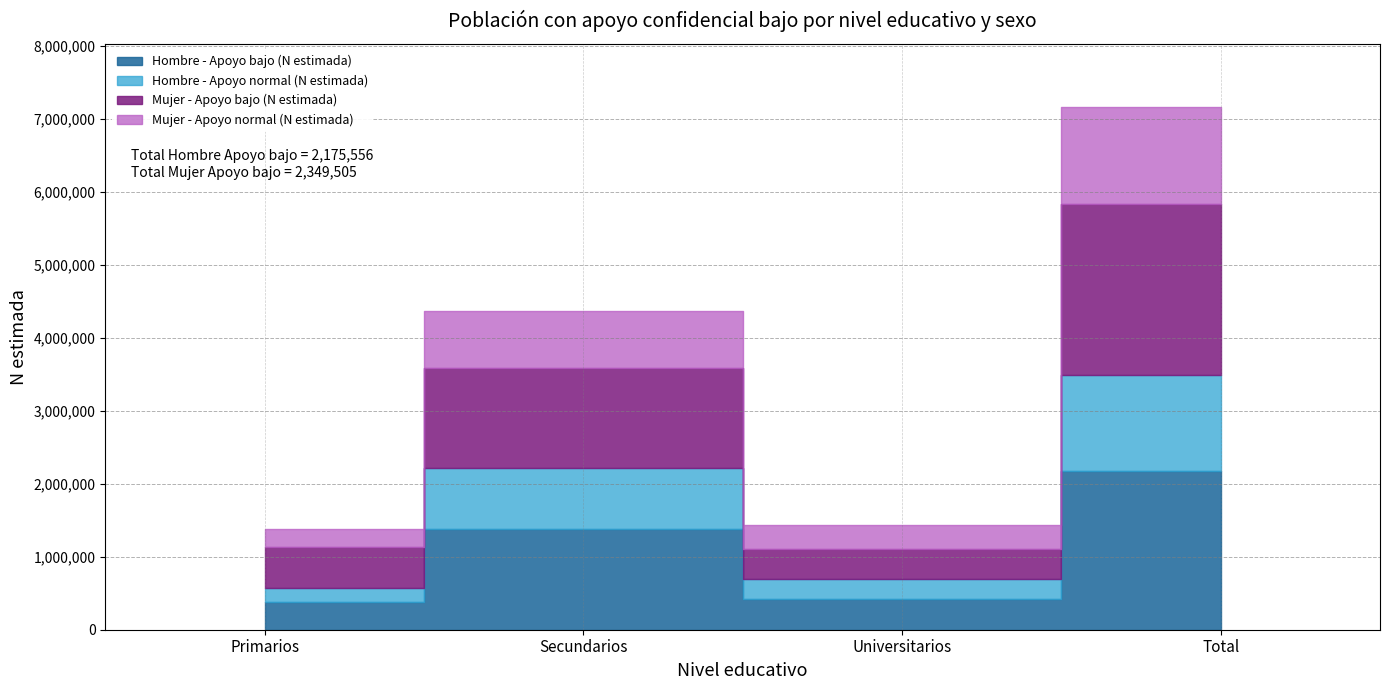

Which series has the largest total across all categories?

Mujer - Apoyo bajo (N estimada)